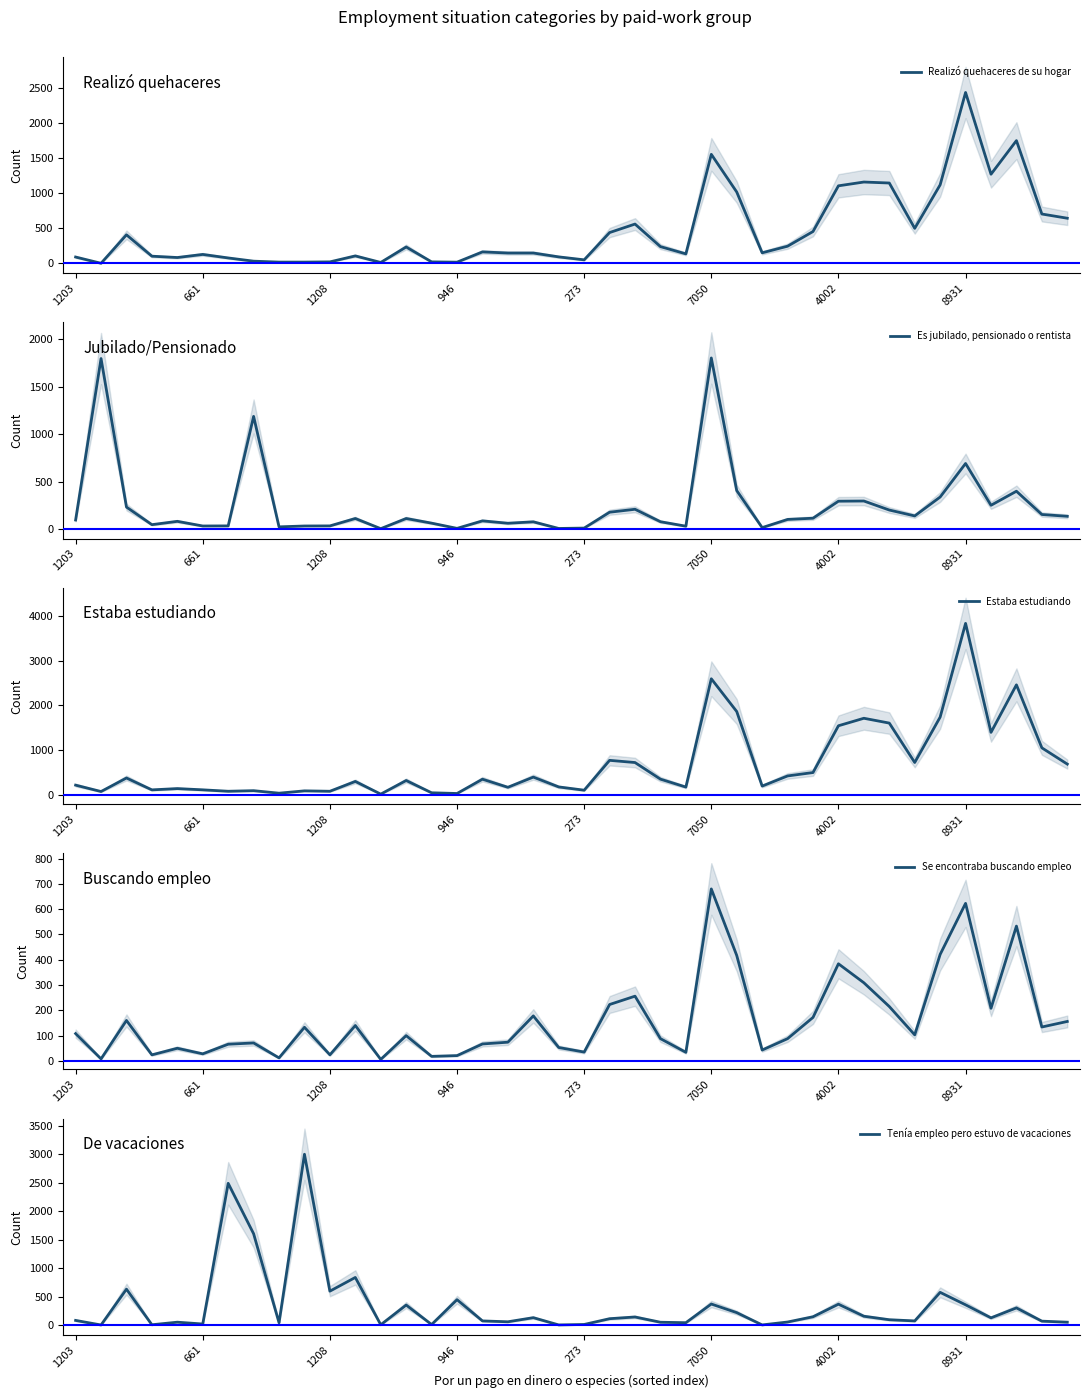

Is it true that Tenía empleo pero estuvo de vacaciones equals 770 at 946?

False